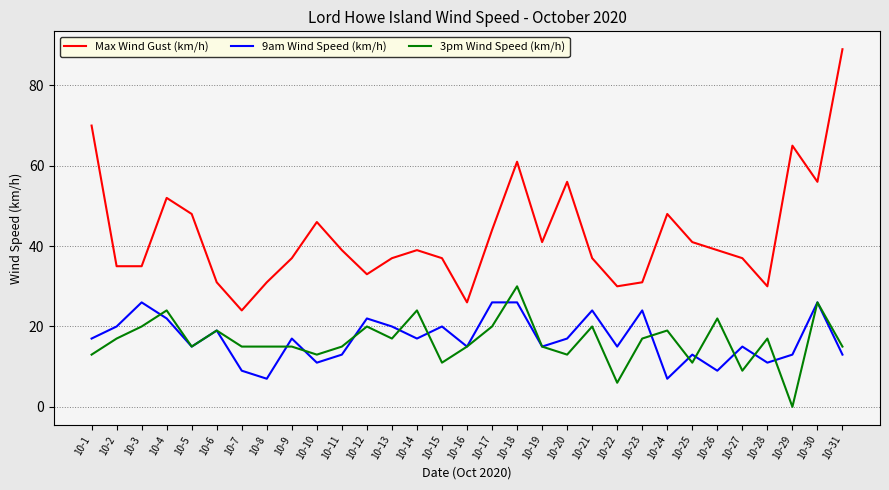

True or false: 9am Wind Speed (km/h) has a value of 26 at 10-17.

True